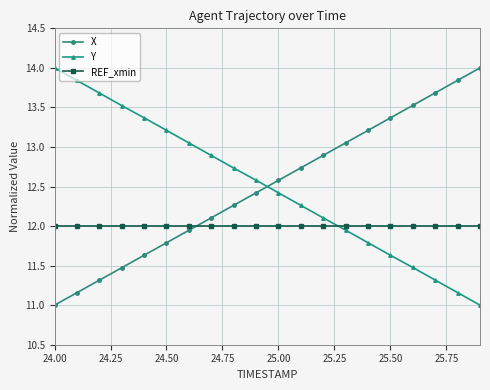

How many series are shown in this chart?

3